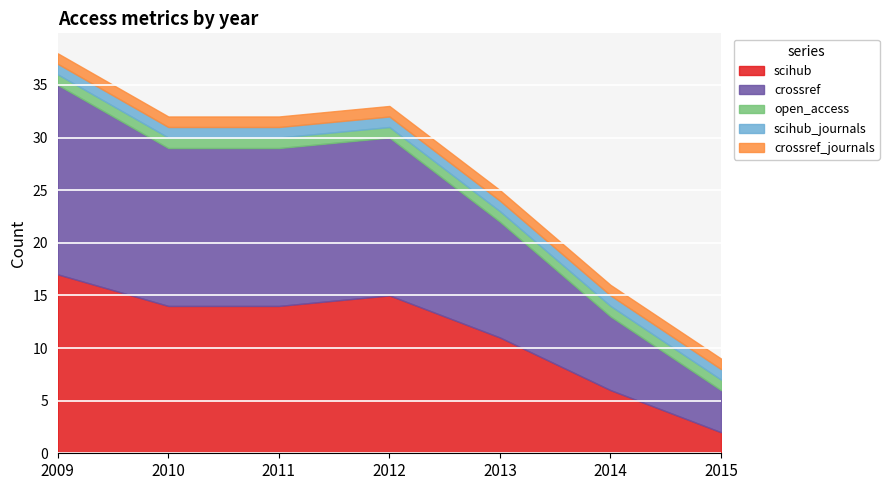

How many lines are shown in the chart?

5